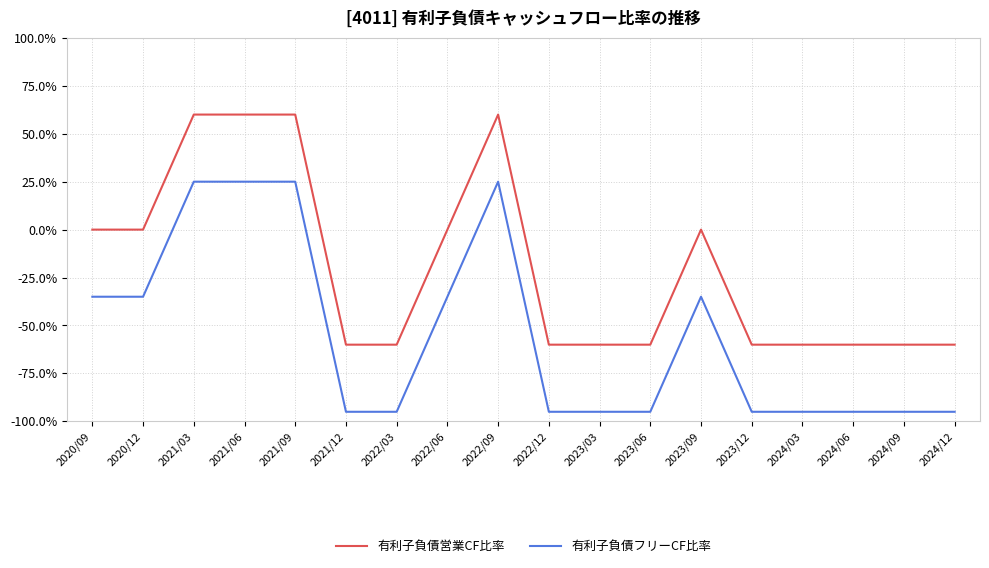

True or false: 有利子負債営業CF比率 and 有利子負債フリーCF比率 cross at least once.

False